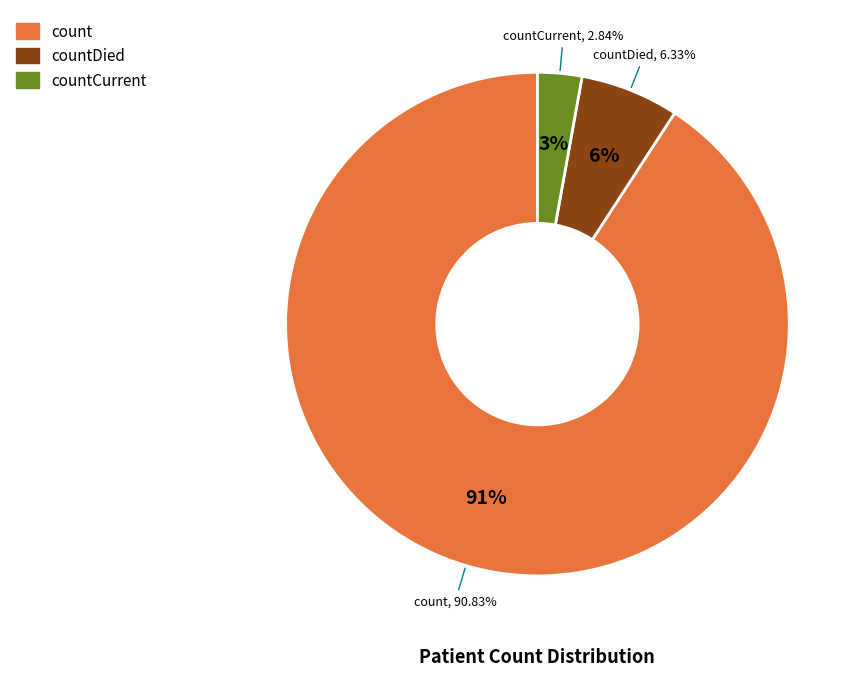

Which category has the smallest portion of the pie?

countCurrent